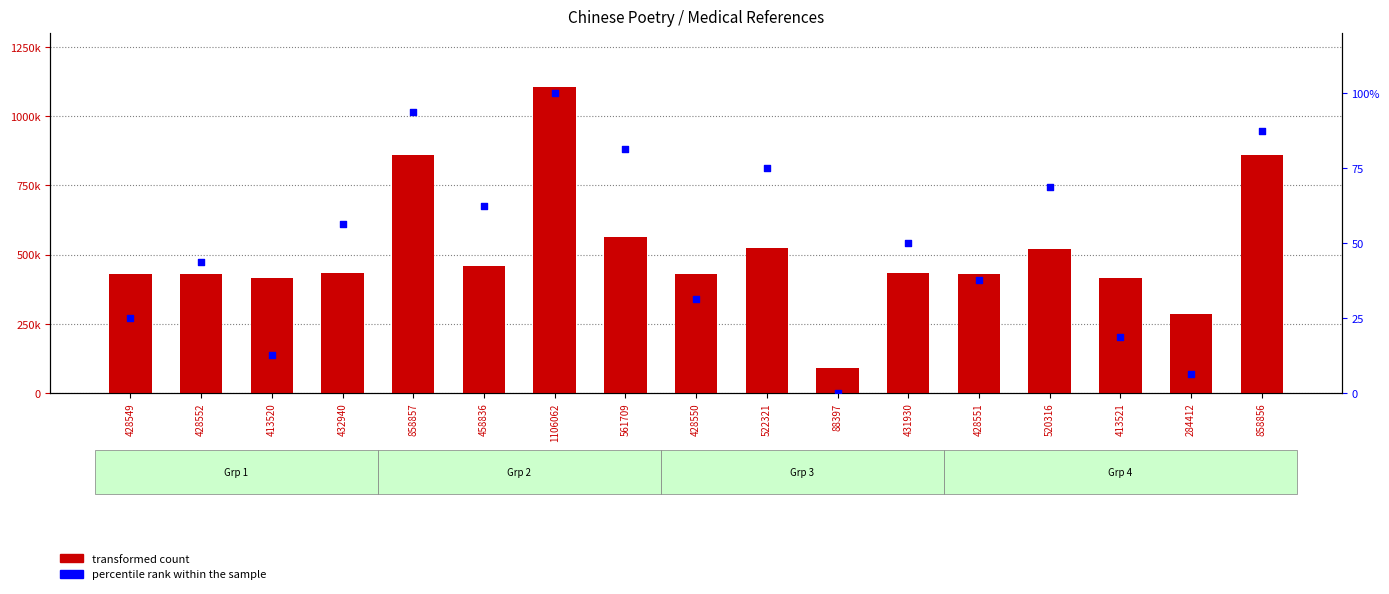

Which series contains the lowest Y value?

percentile rank within the sample